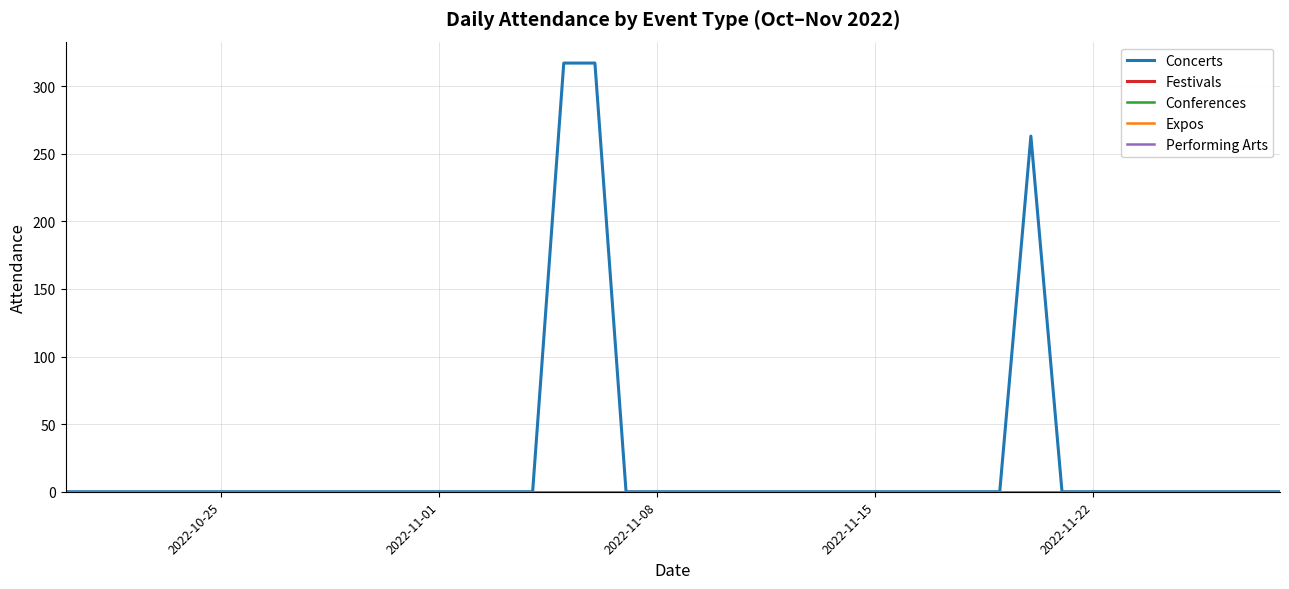

Does the chart have visible grid lines?

Yes